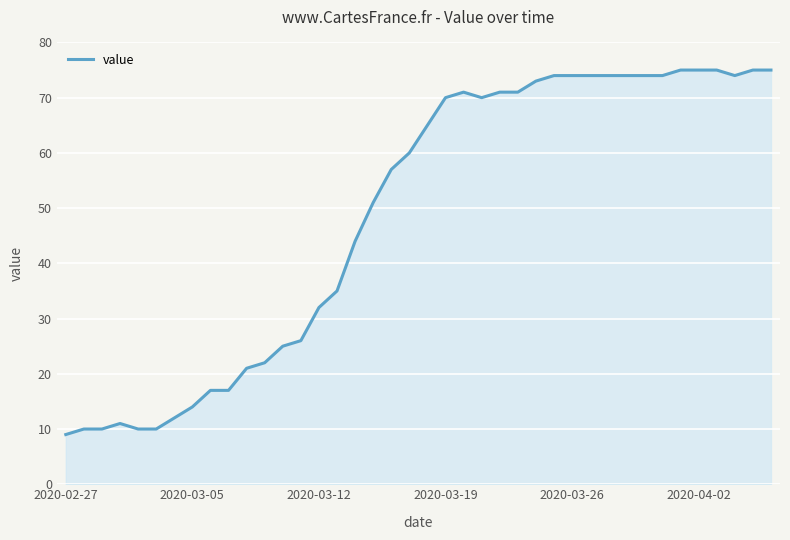

What is the greatest value displayed?

75